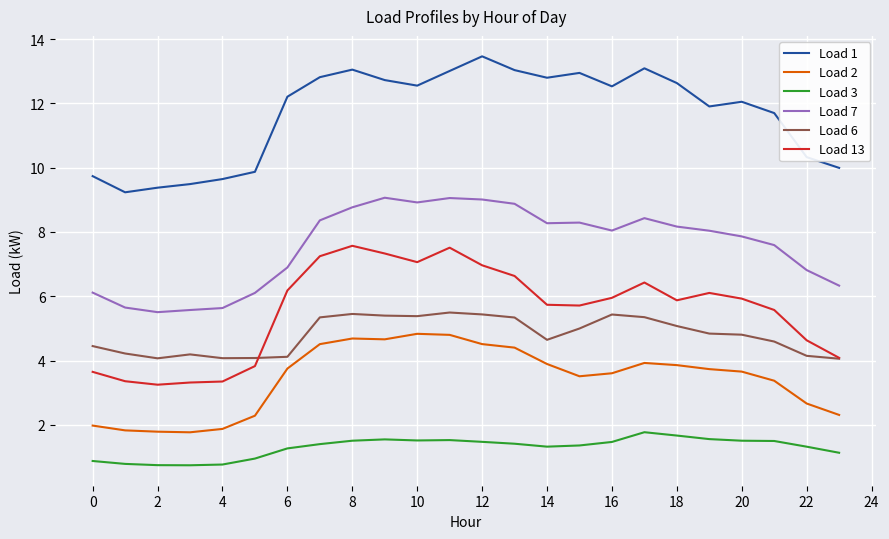

Which series has the largest total across all categories?

Load 1